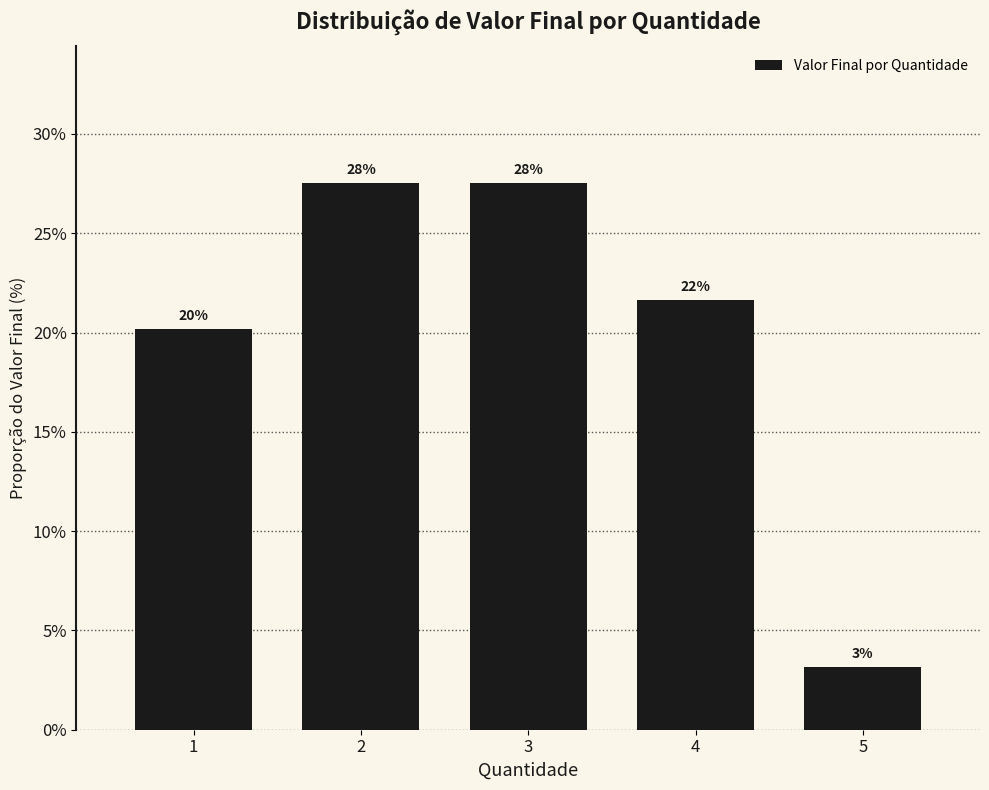

What is the change in value from 1 to 5?

-17.1